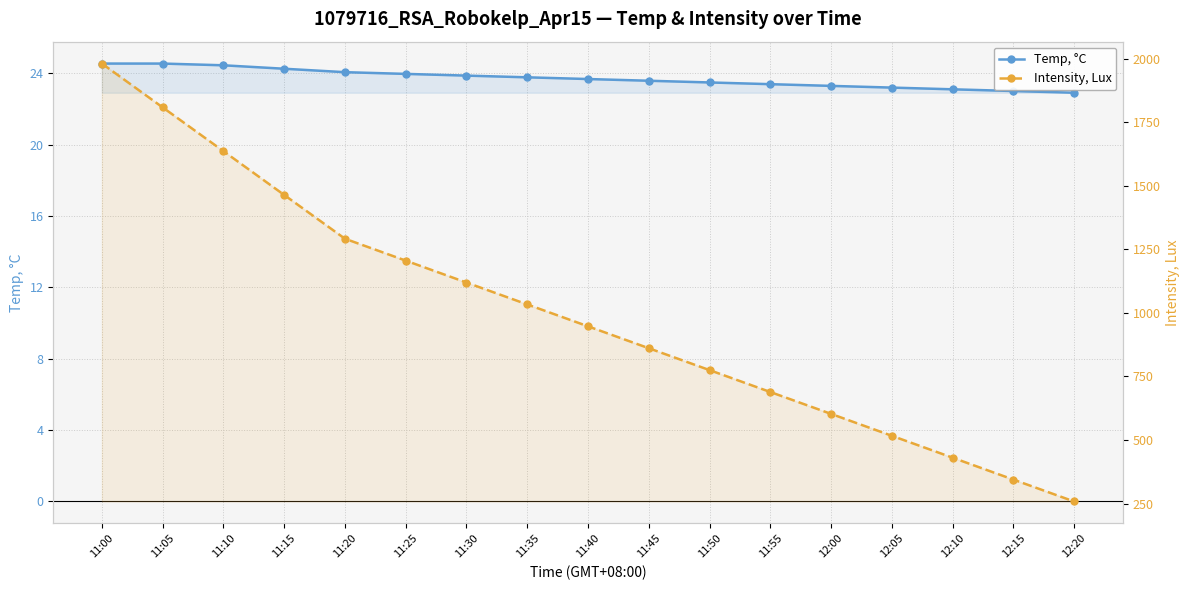

Where does the Intensity, Lux series first go above 947?

11:00